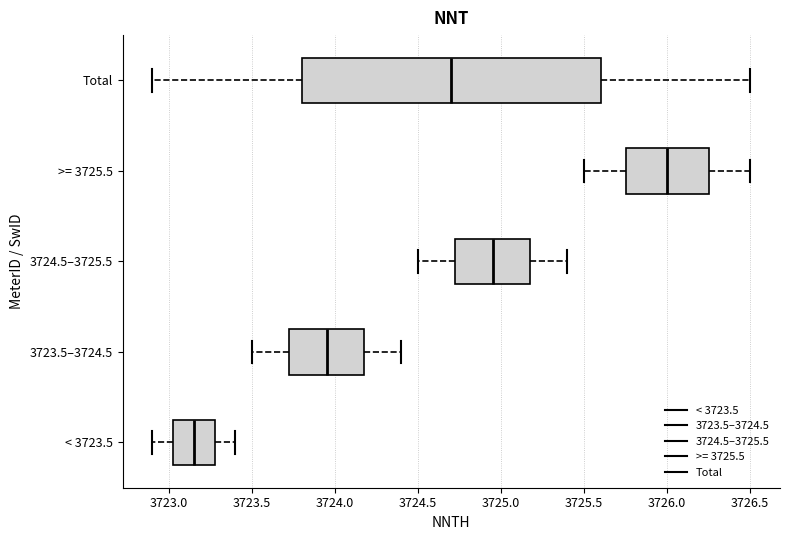

Which box has the furthest to the left median line?

< 3723.5